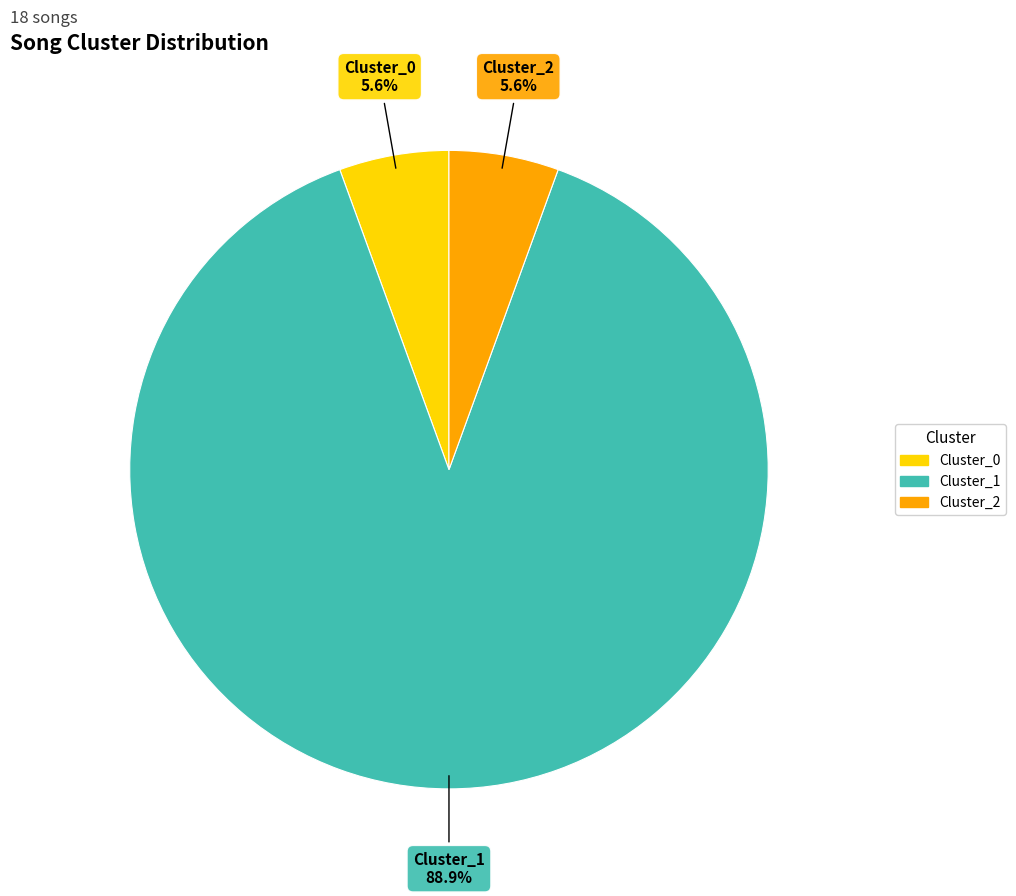

What percentage do Cluster_1 and Cluster_0 together represent?

94.4%